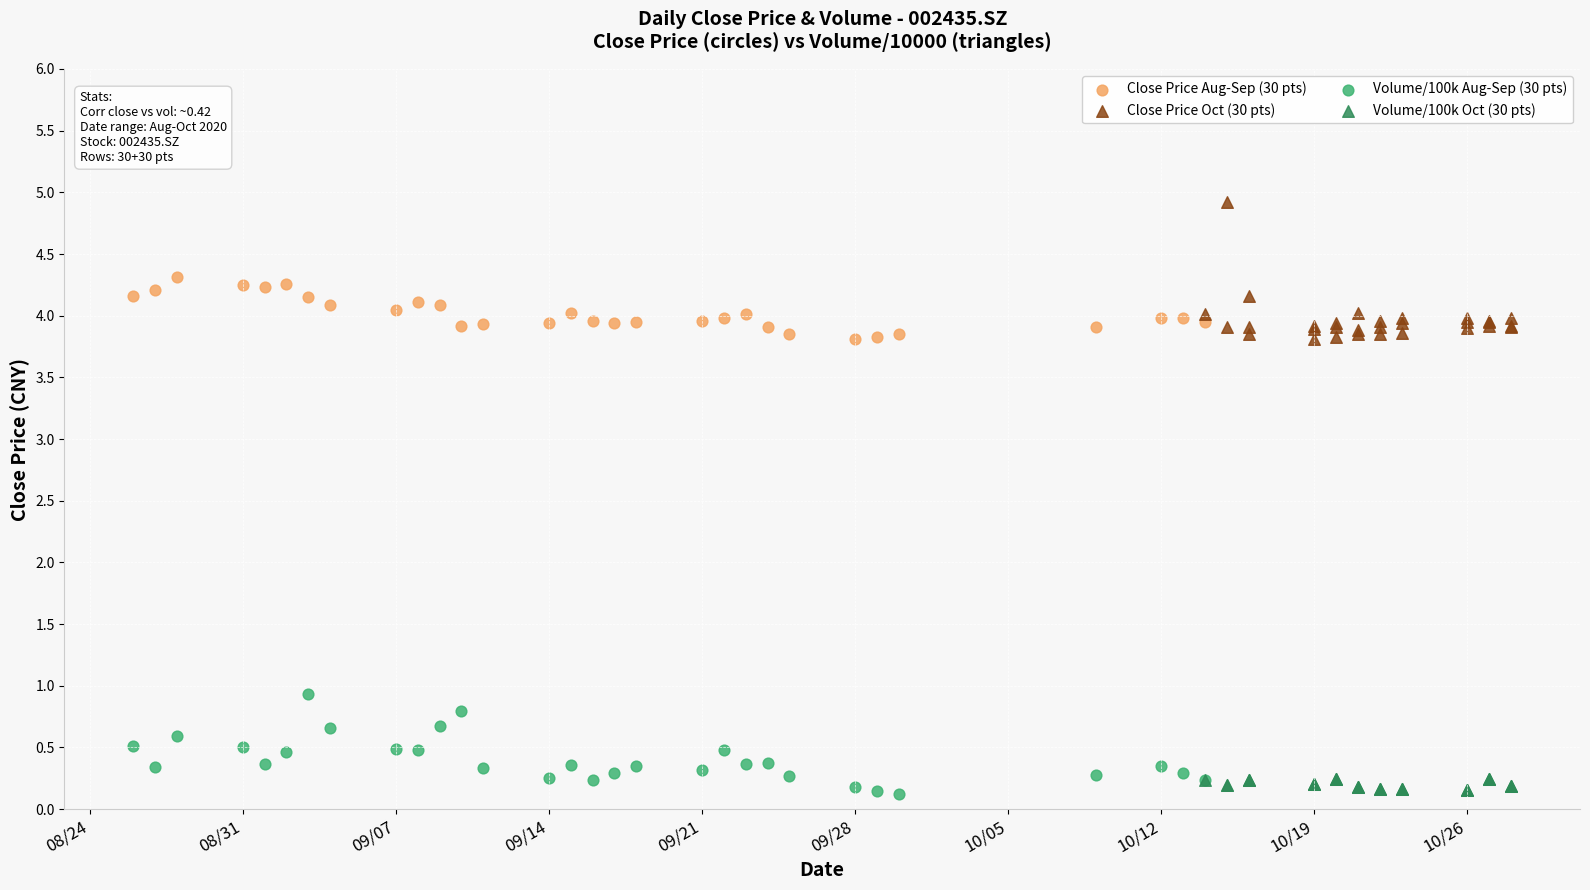

Which series reaches the maximum Y coordinate?

Close Price Oct (30 pts)